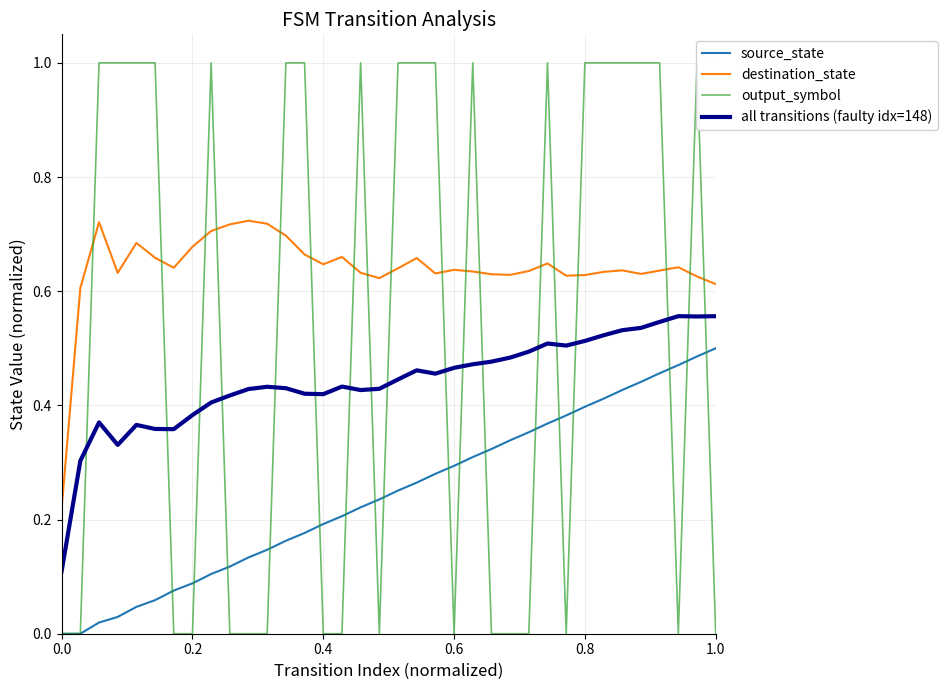

Which series has the widest spread of values?

output_symbol